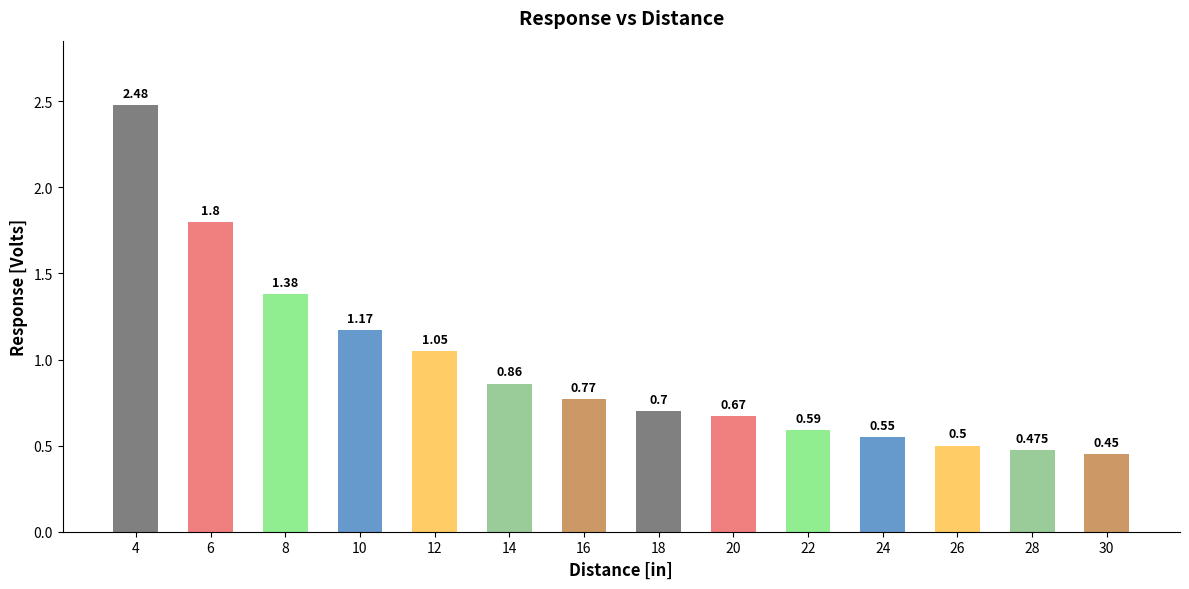

Reading left to right, transcribe all the data shown in this chart.

4=2.5	6=1.8	8=1.4	10=1.2	12=1.1	14=0.9	16=0.8	18=0.7	20=0.7	22=0.6	24=0.6	26=0.5	28=0.5	30=0.5